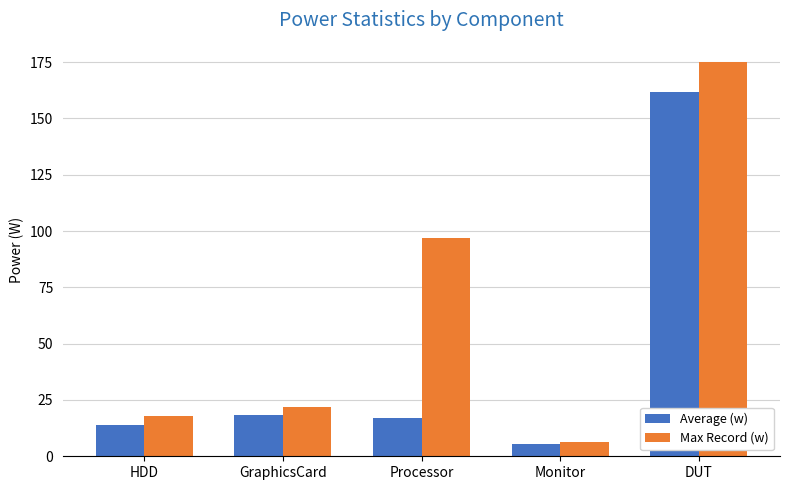

Which series has the largest total across all categories?

Max Record (w)